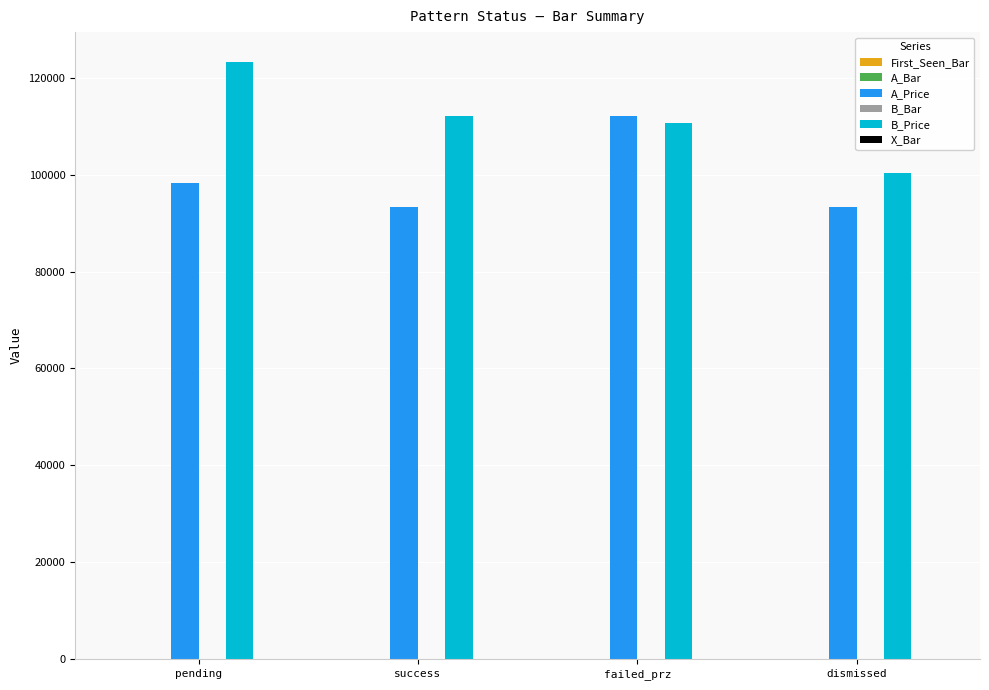

Which label corresponds to the largest value in the chart?

pending